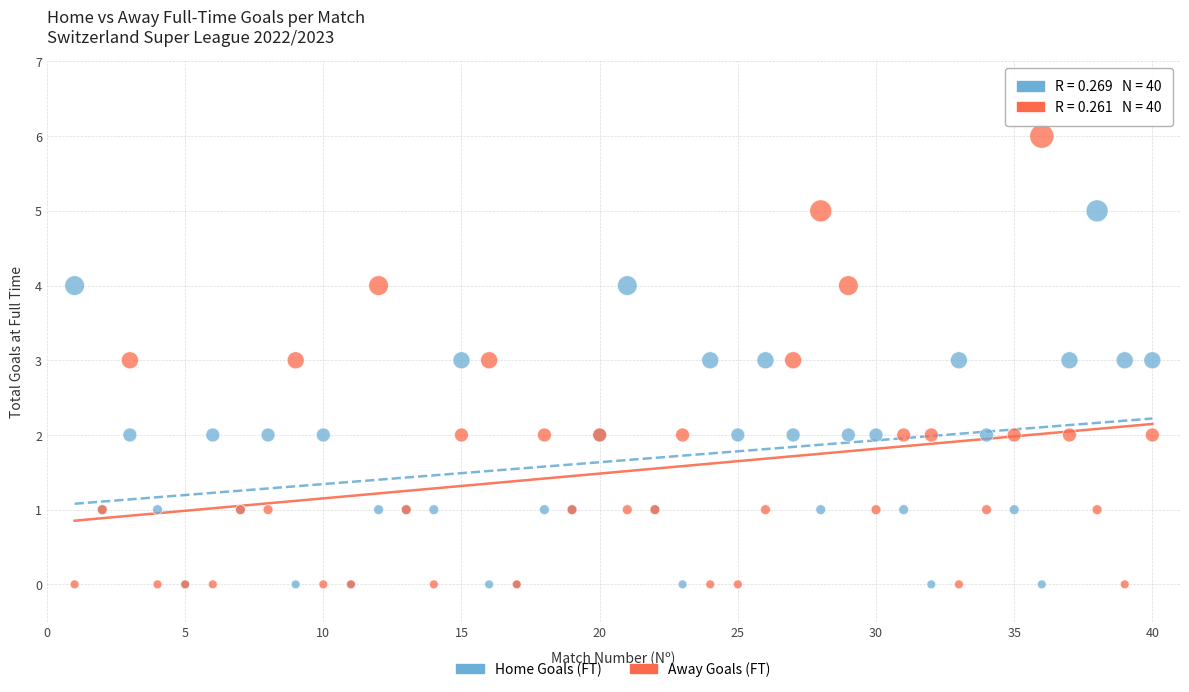

What are all the series names shown in the legend?

Home Goals (FT), Away Goals (FT)